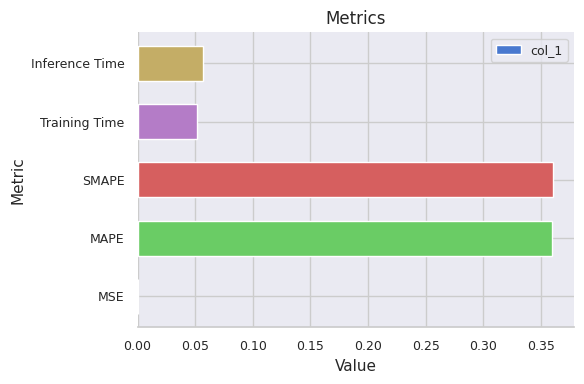

The chart shows a value of 0.0 at Training Time. True or false?

False